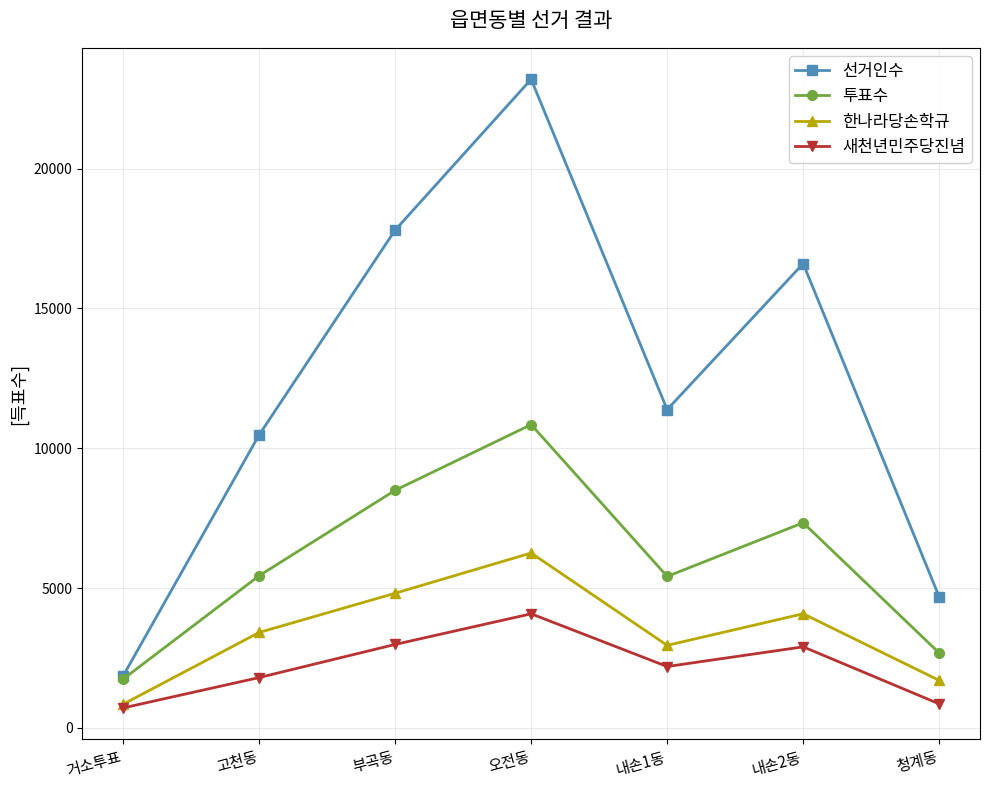

At 고천동, list the series in order from smallest to largest.

새천년민주당진념, 한나라당손학규, 투표수, 선거인수